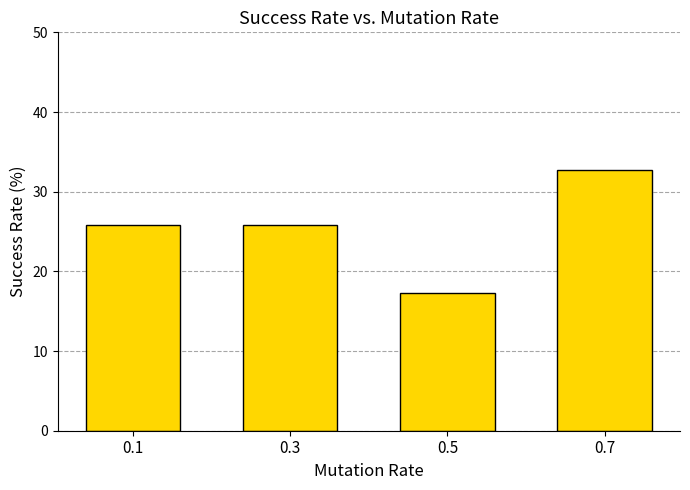

How many values are below 25?

1